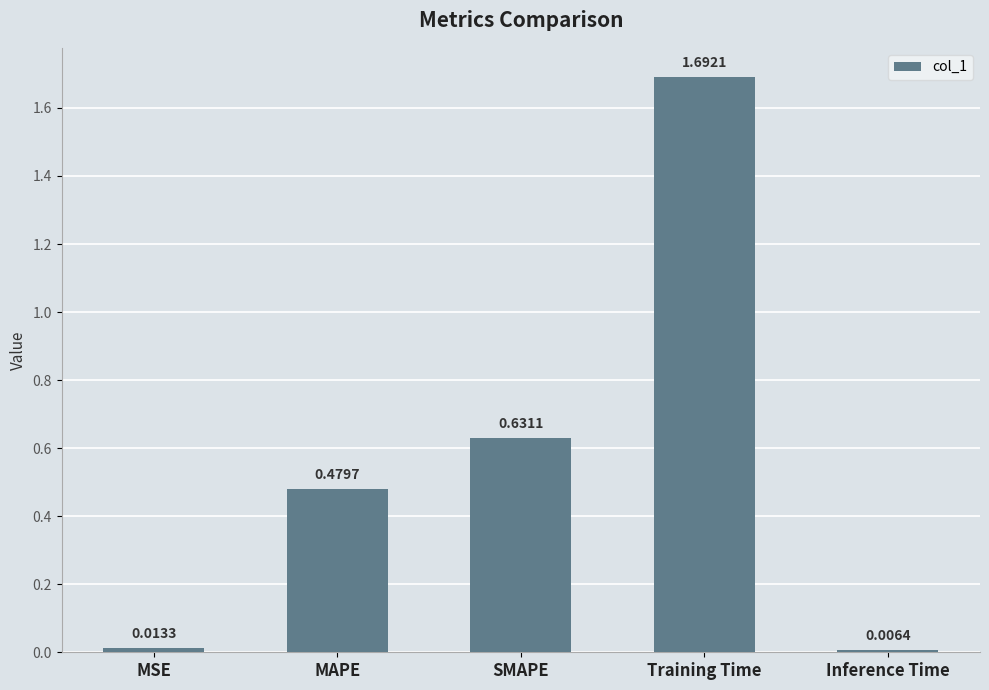

At which label is the value closest to 0?

Inference Time